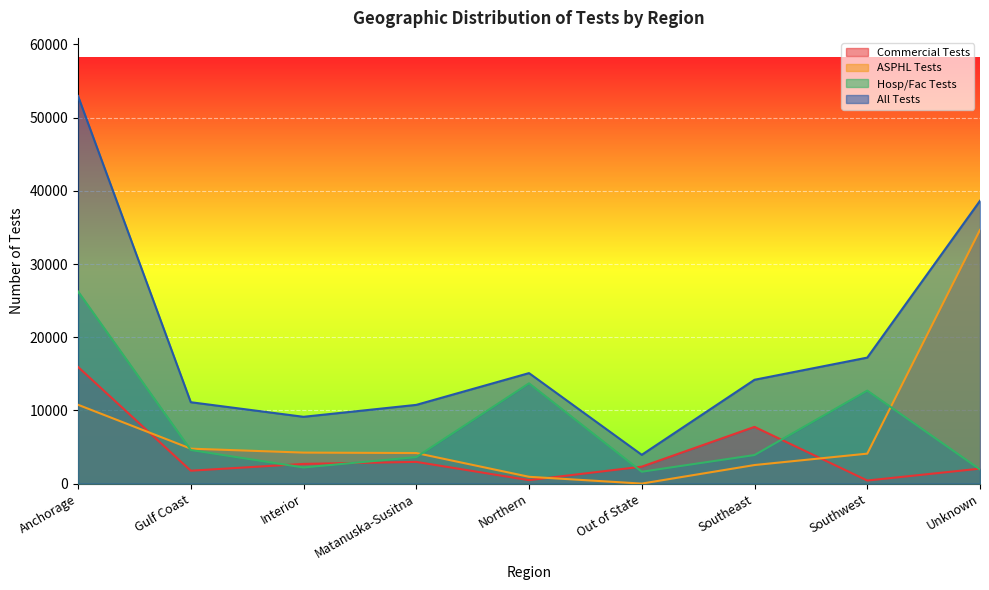

Which series has the widest spread of values?

All Tests